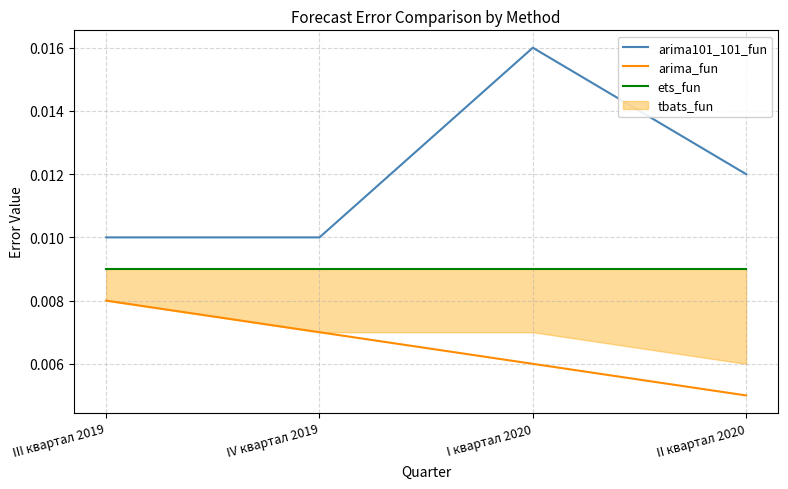

Between I квартал 2020 and II квартал 2020, which series saw the biggest shift?

arima101_101_fun